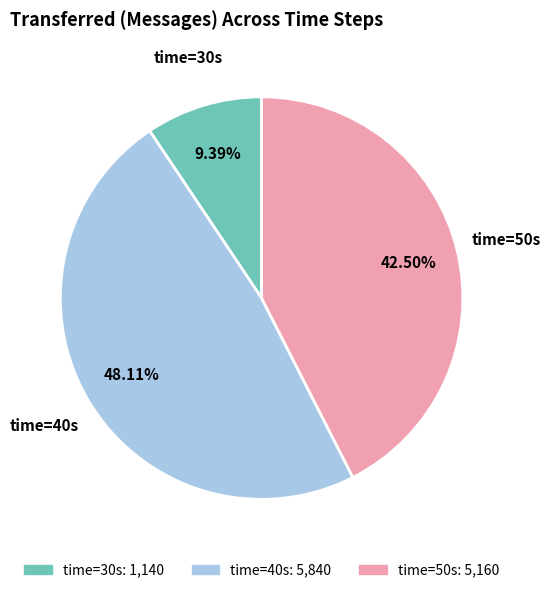

Is there a majority slice in this chart?

No